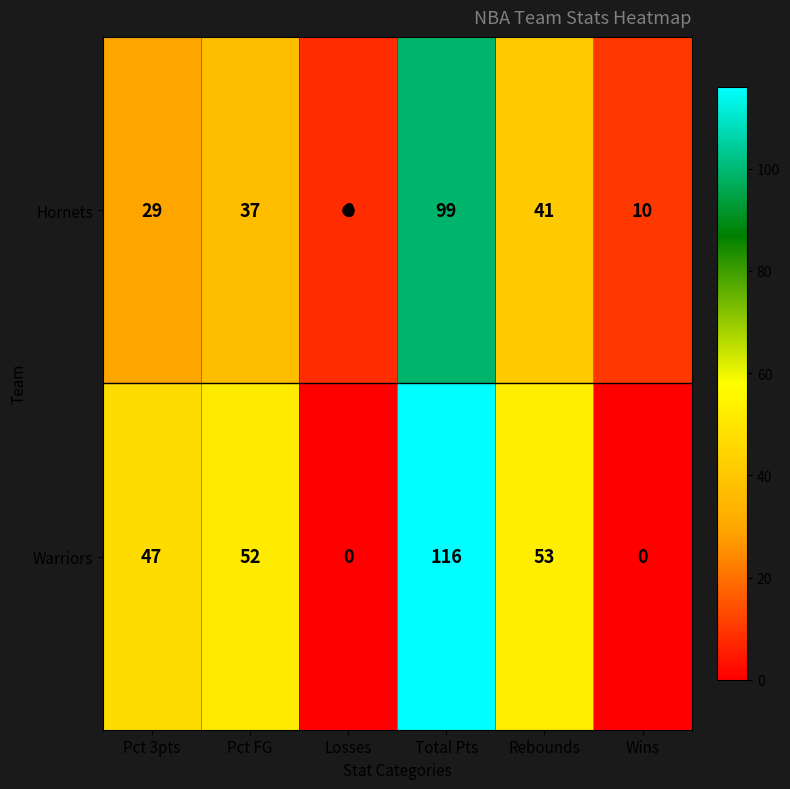

Which series has the widest spread of values?

Warriors